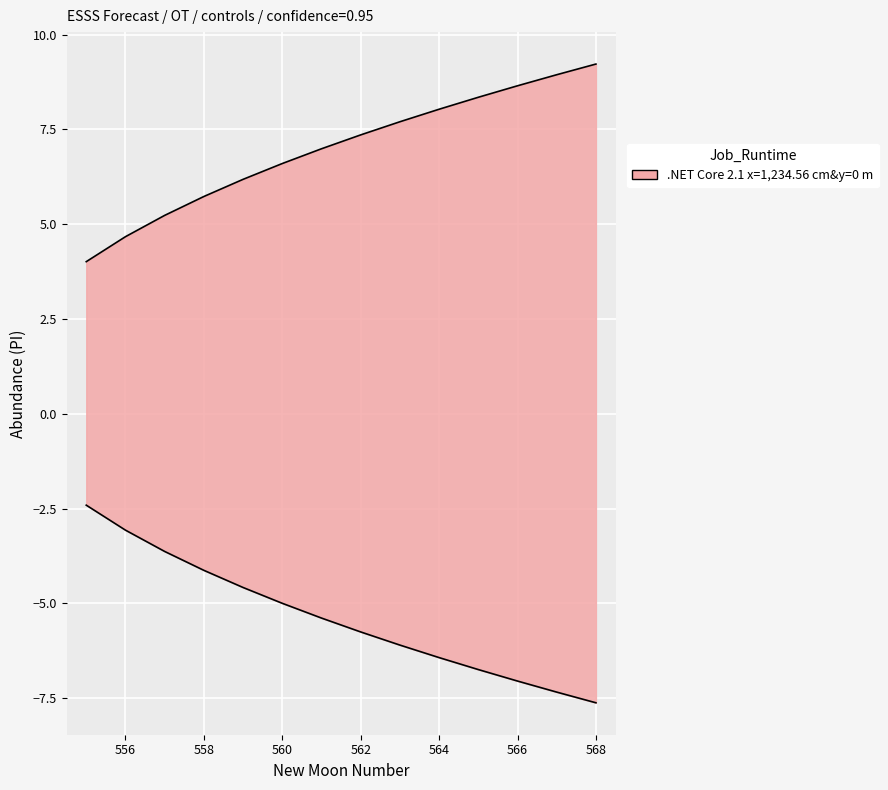

At how many categories does at least one series exceed -7?

14